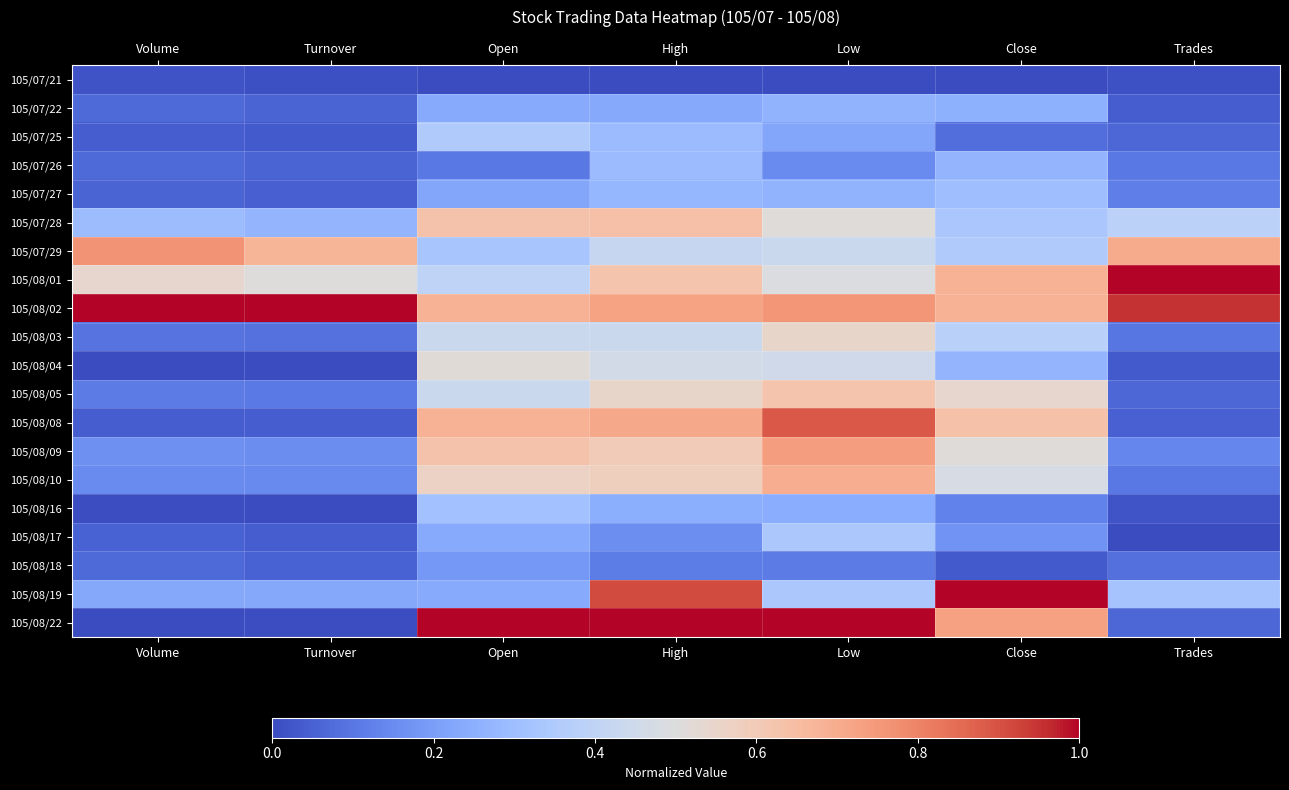

How many distinct data groups are displayed?

20